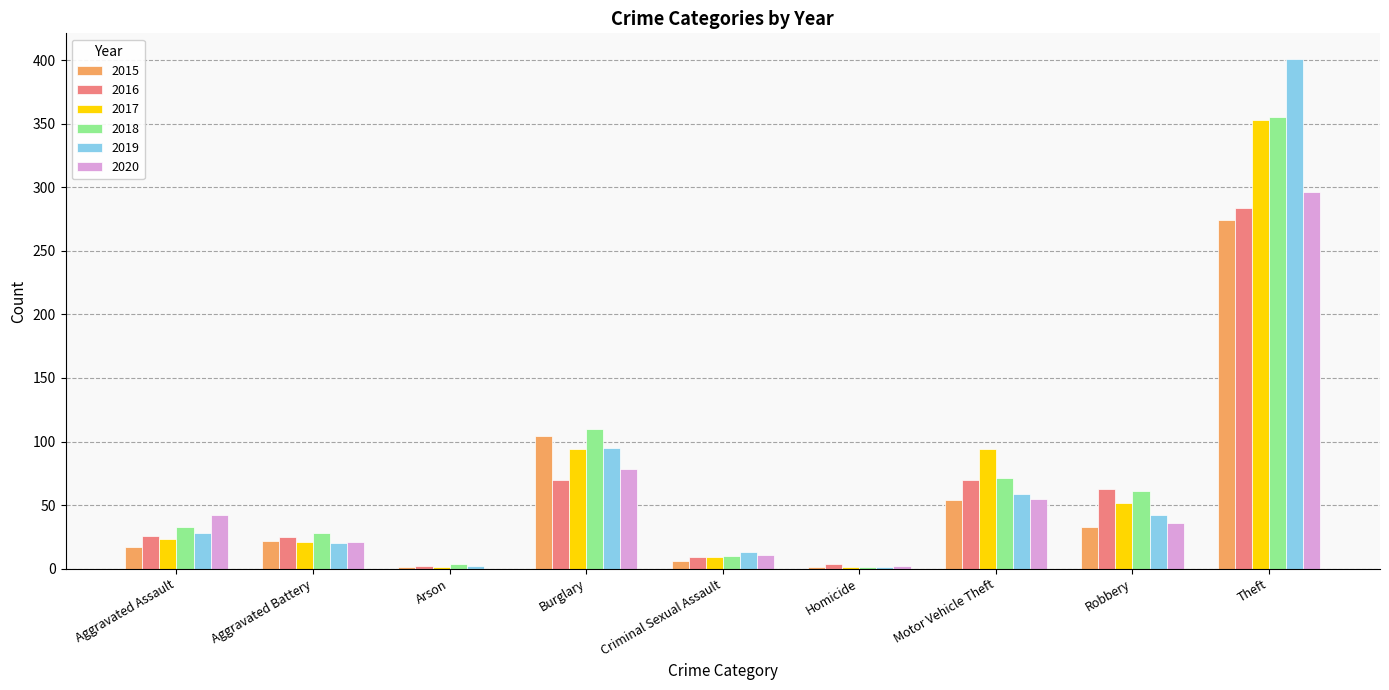

What is the difference between the 2015 values at Robbery and Motor Vehicle Theft?

21